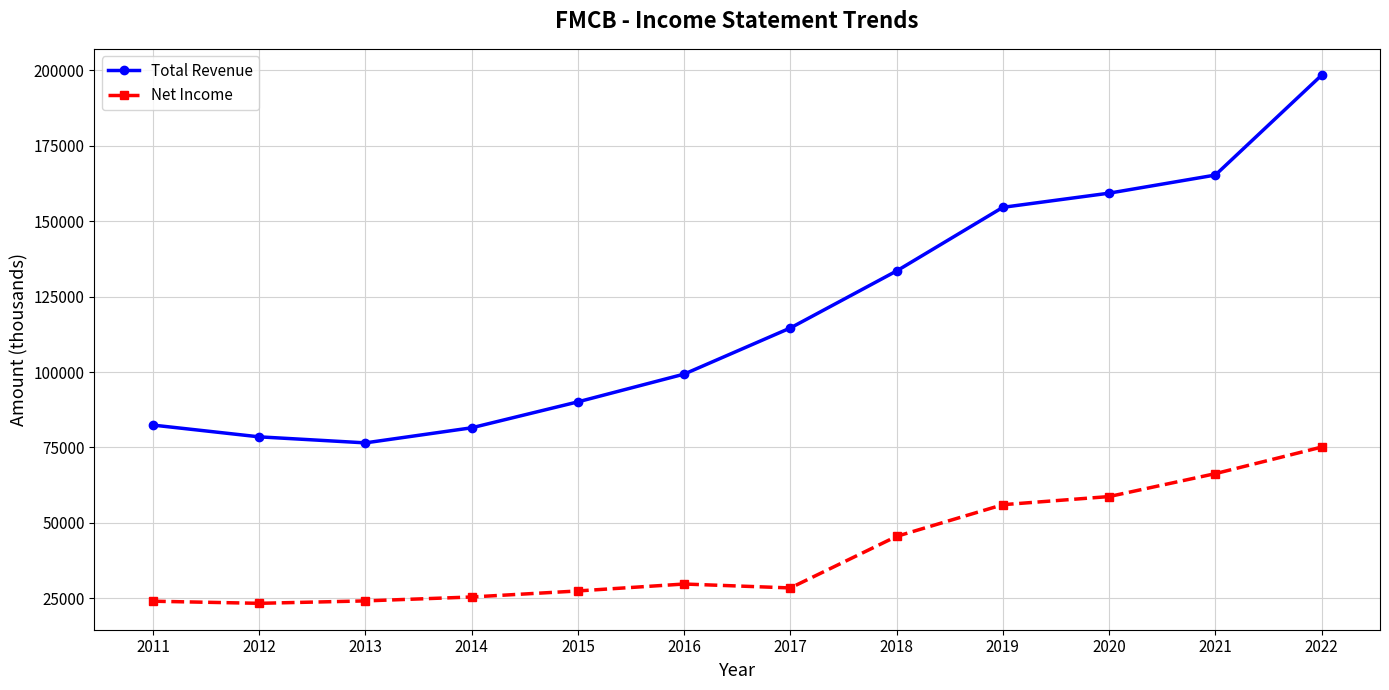

In Total Revenue, how many points are lower than both neighbors (excluding endpoints)?

1